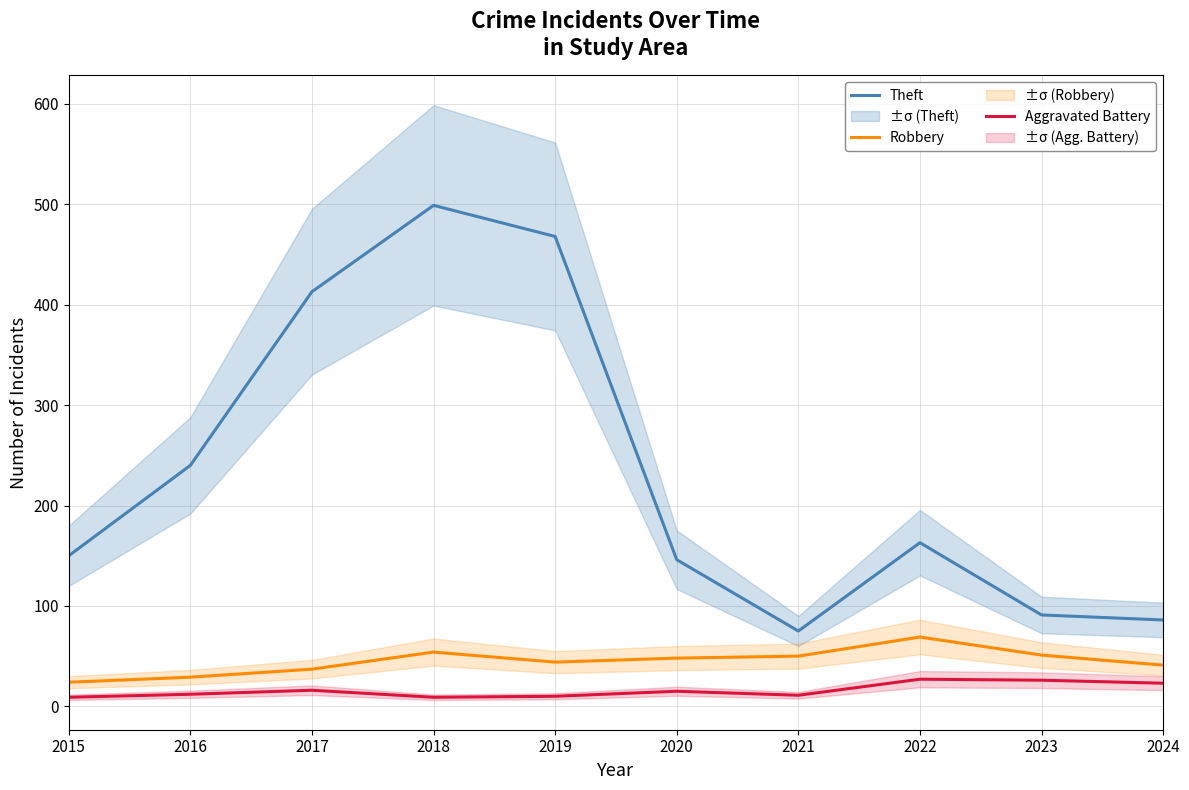

What is the minimum value shown in the chart?

9